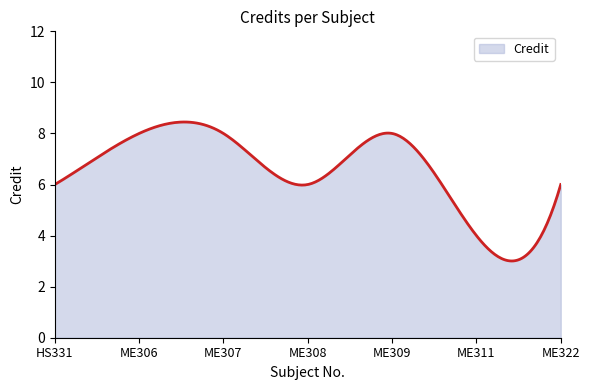

What is the greatest value displayed?

8.4